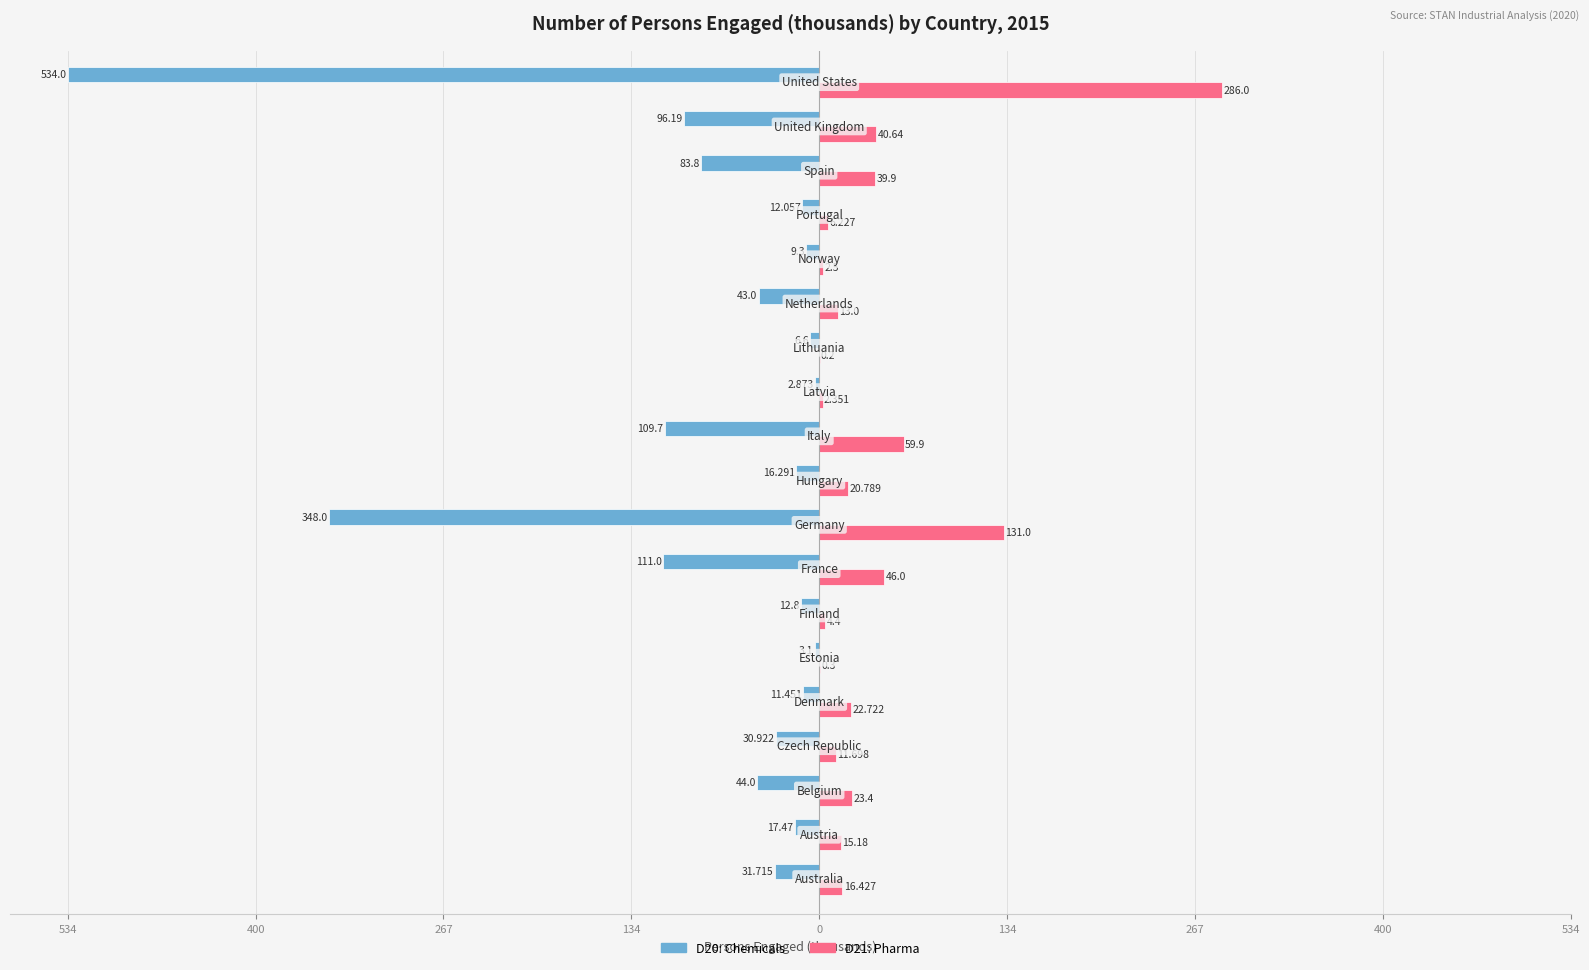

What is the smallest value displayed?

-534.0